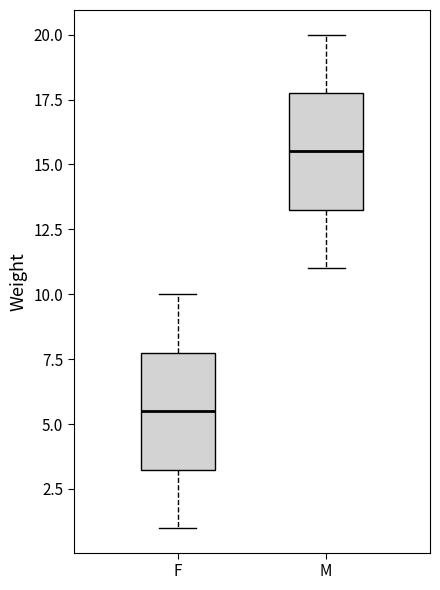

Which box's median line is the highest?

M